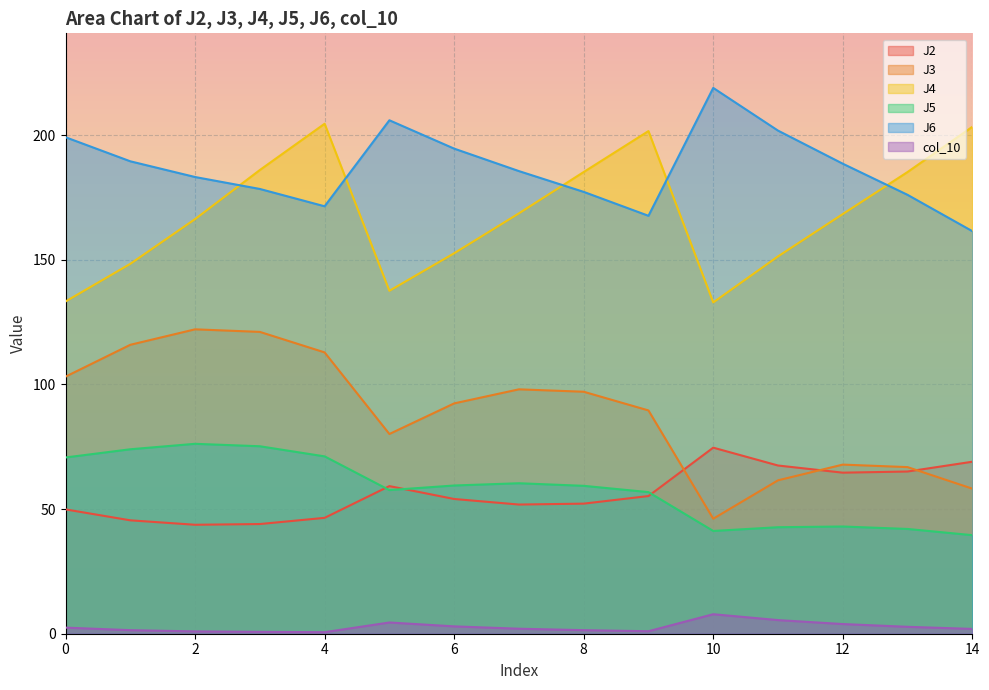

What are all the series names shown in the legend?

J2, J3, J4, J5, J6, col_10